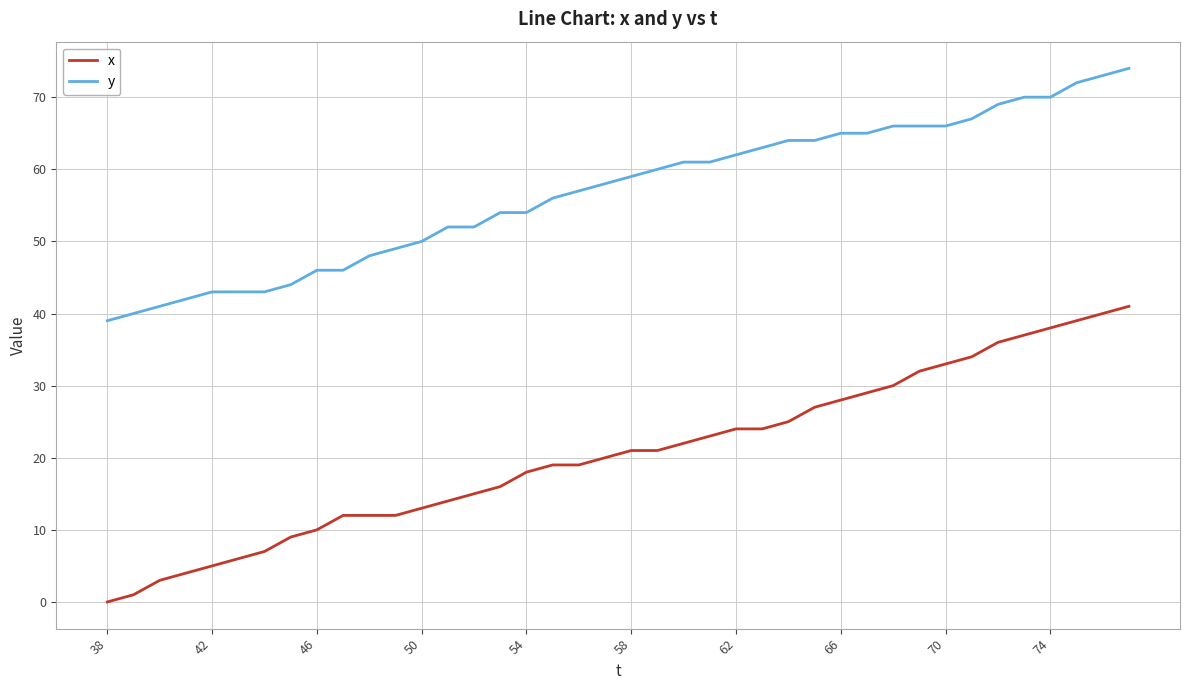

Which series has the widest spread of values?

x